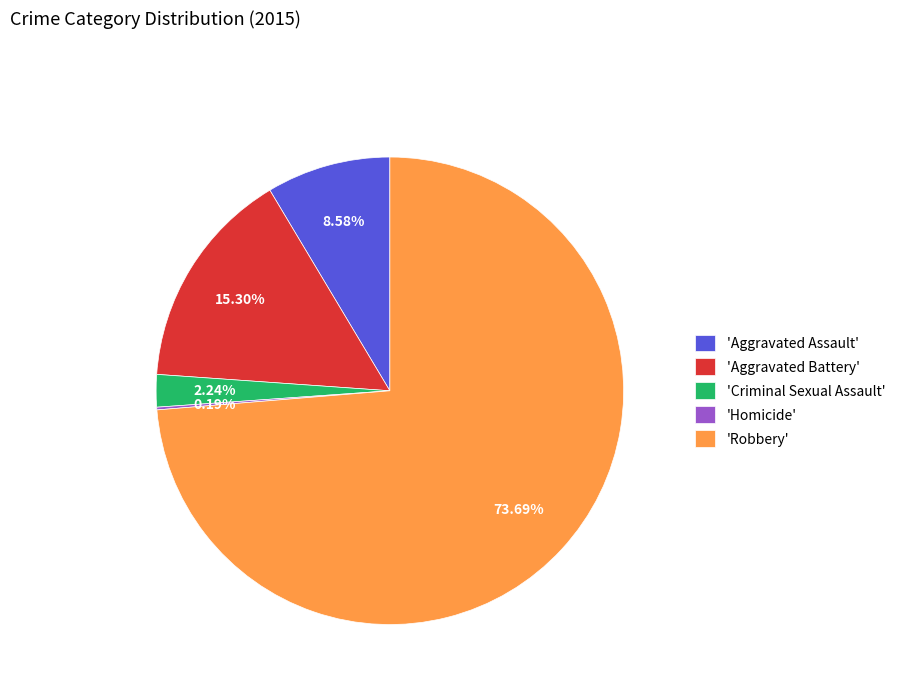

Which slice represents more than half of the pie?

'Robbery'